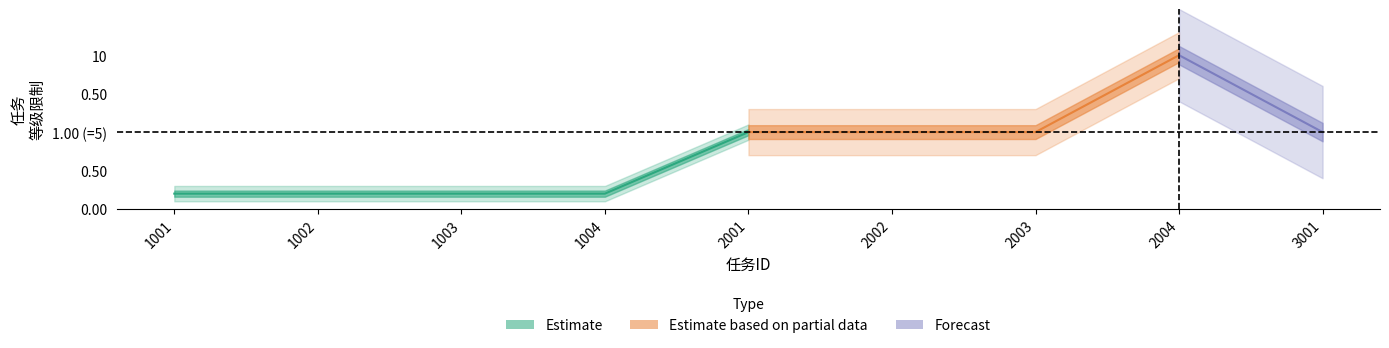

What is the difference between the maximum and second lowest values?

9